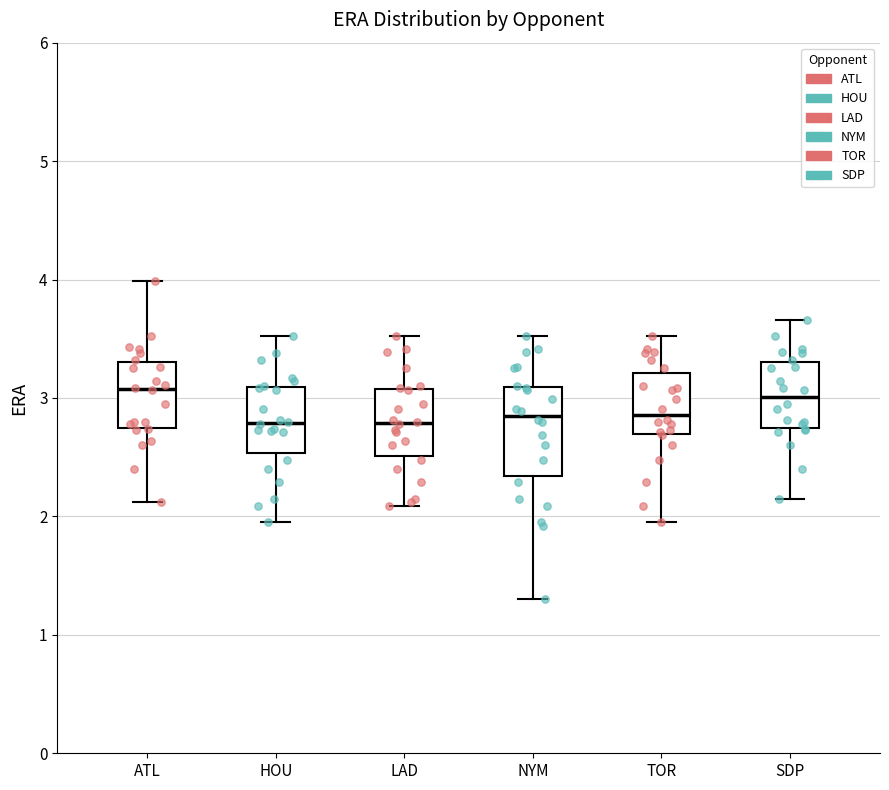

Reading left to right, transcribe this box plot: for each box, give where its median line is, the range the box spans, and where its two whiskers end, as read against the y-axis. The values are not printed on the chart, so give them approximately, as read against the axis.

ATL: median 3.1, box 2.8 to 3.3, whiskers 2.1 to 4.0
HOU: median 2.8, box 2.5 to 3.1, whiskers 2.0 to 3.5
LAD: median 2.8, box 2.5 to 3.1, whiskers 2.1 to 3.5
NYM: median 2.9, box 2.3 to 3.1, whiskers 1.3 to 3.5
TOR: median 2.9, box 2.7 to 3.2, whiskers 2.0 to 3.5
SDP: median 3.0, box 2.8 to 3.3, whiskers 2.2 to 3.7